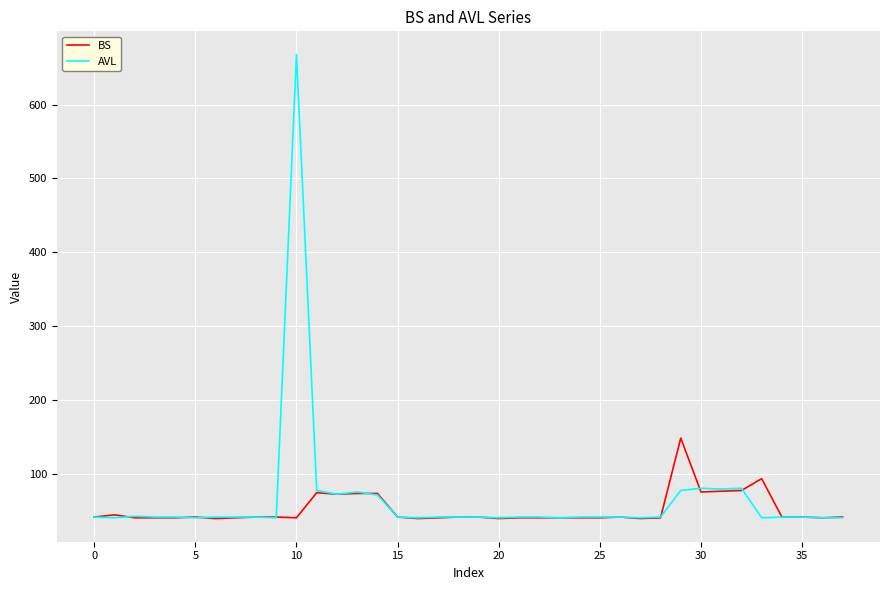

Rank the series by their maximum value, from highest to lowest.

AVL, BS